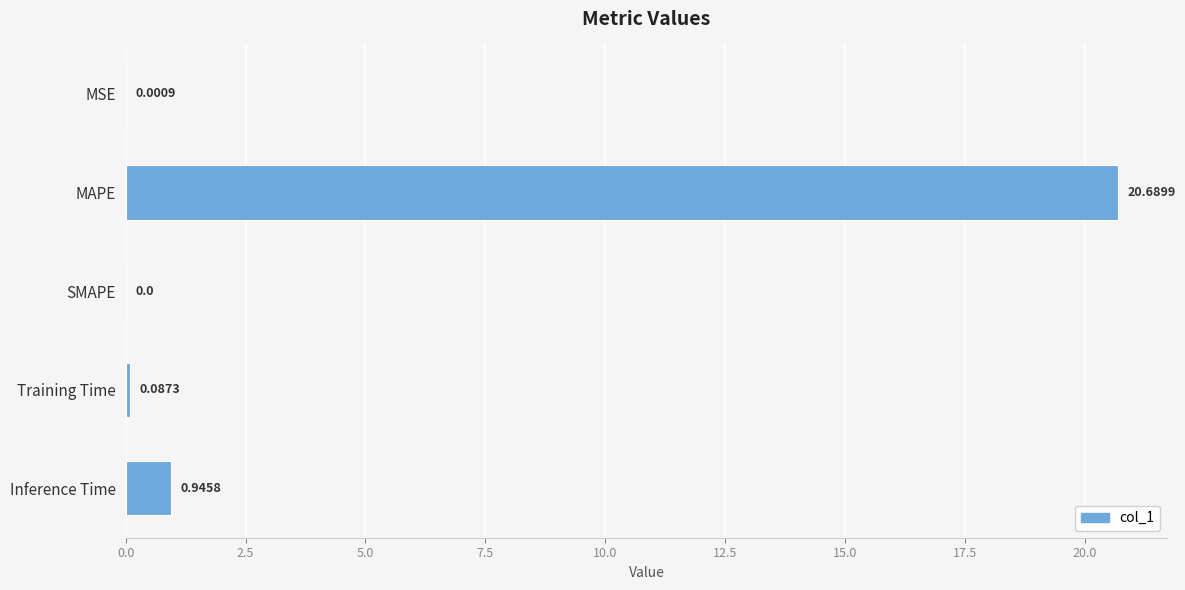

Where is the data nearest to the value 10?

Inference Time